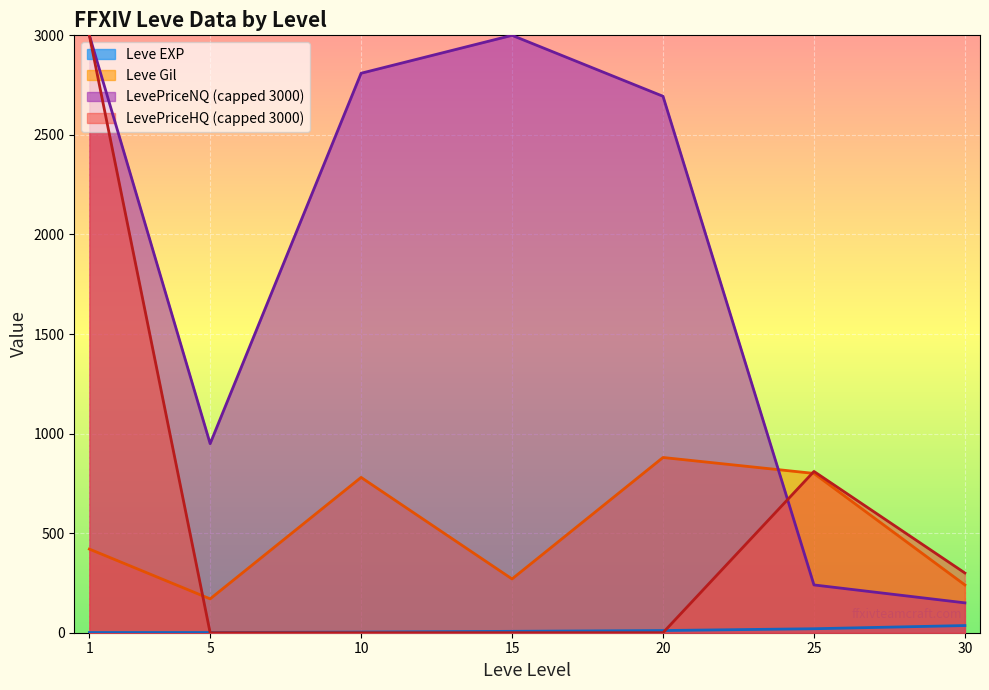

Rank the categories by Leve Gil value from highest to lowest.

20, 25, 10, 1, 15, 30, 5